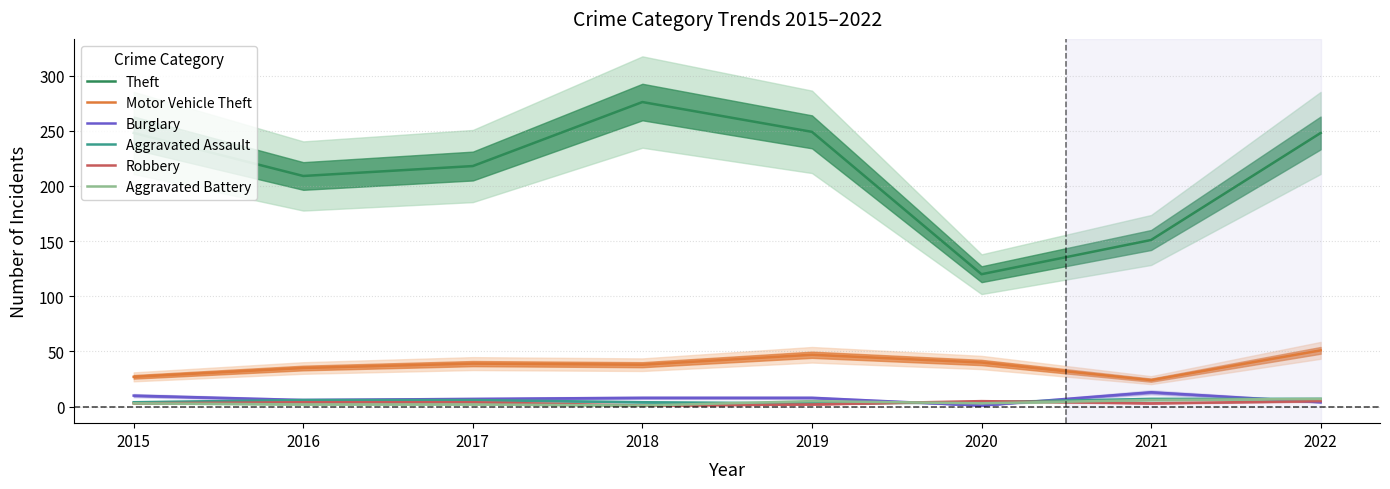

What is the maximum value for Aggravated Assault?

7